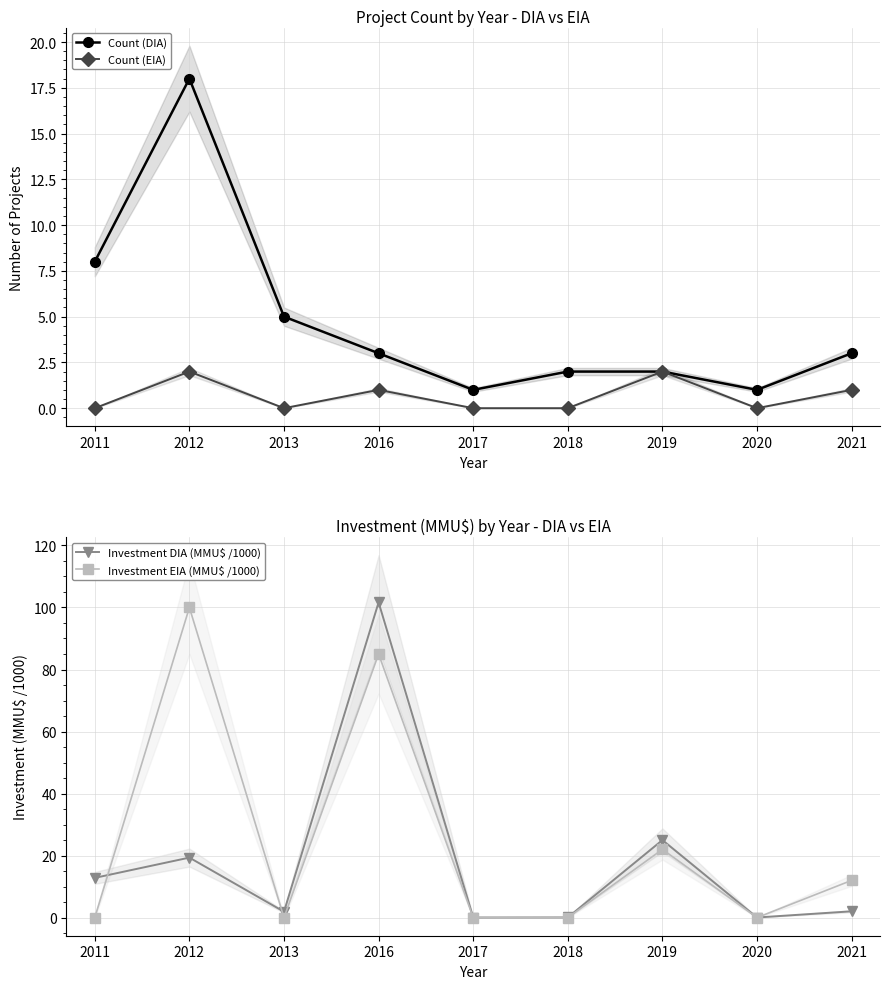

What is the value of the Count (DIA) point at the 1st from the left?

8